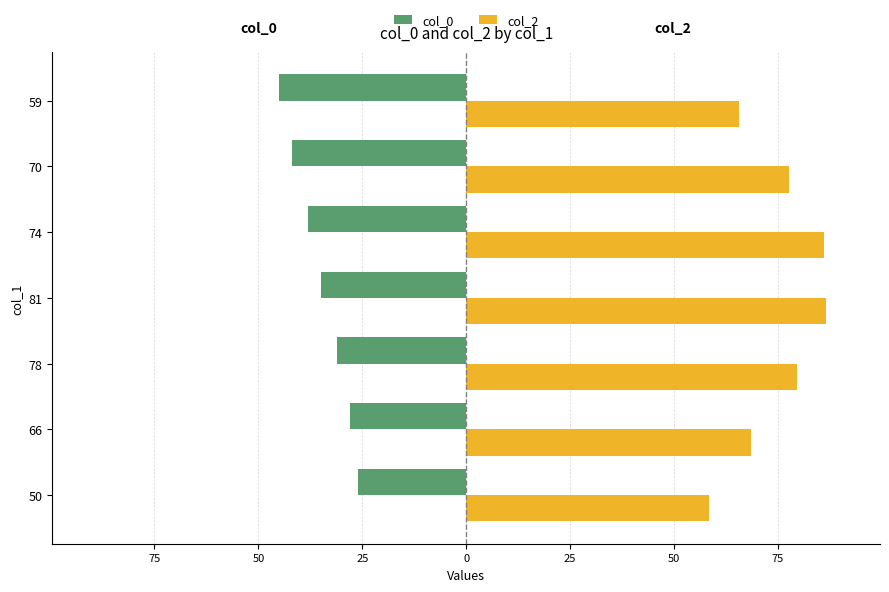

List the series in order of their overall mean, lowest first.

col_0, col_2